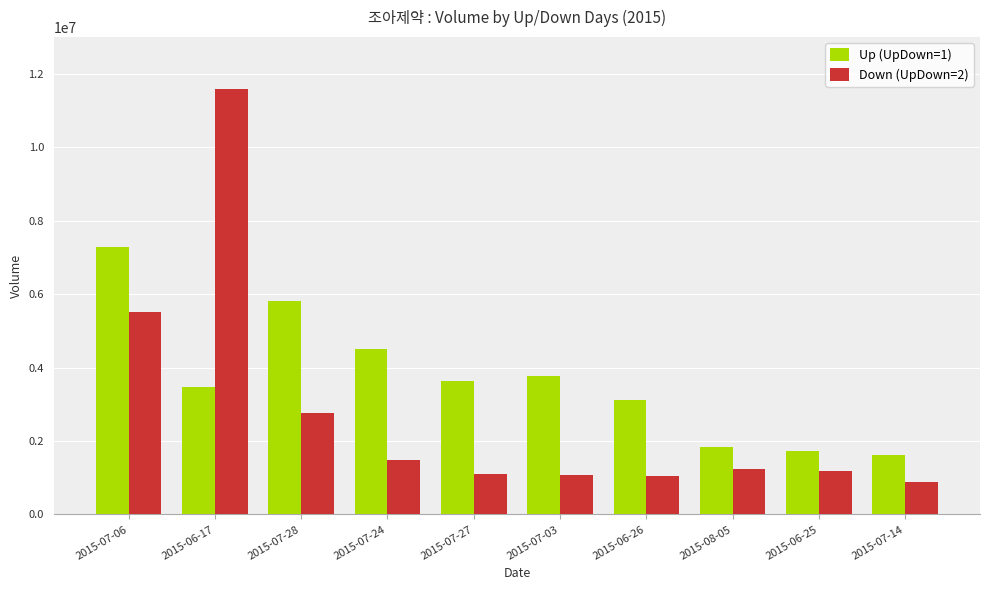

Are the bars grouped side by side (vs. stacked)?

Yes